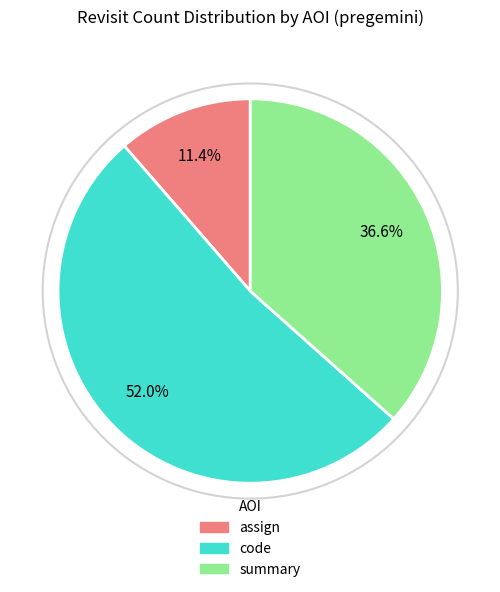

How many slices are in this pie chart?

3